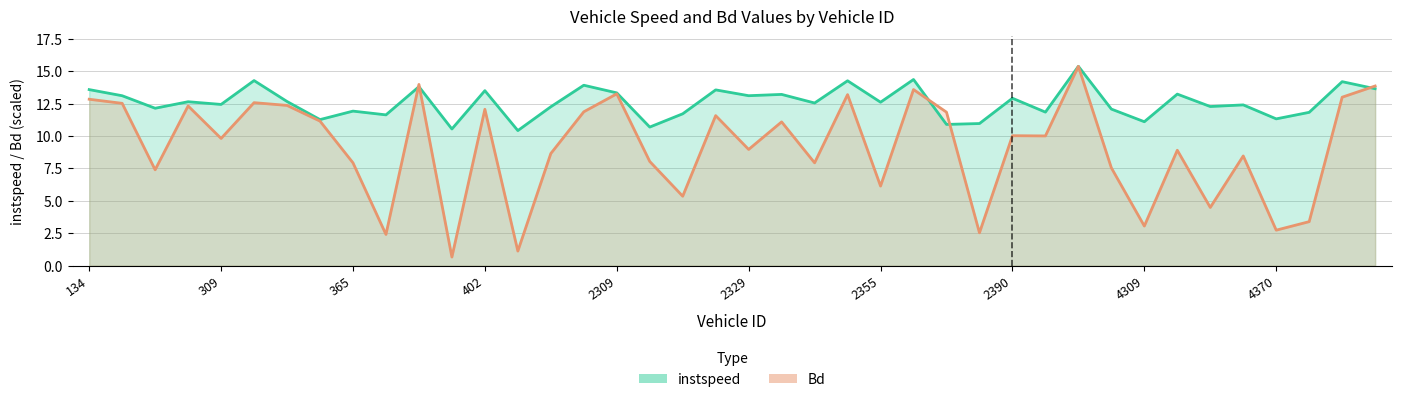

What is the sum of all Bd values?

364.0